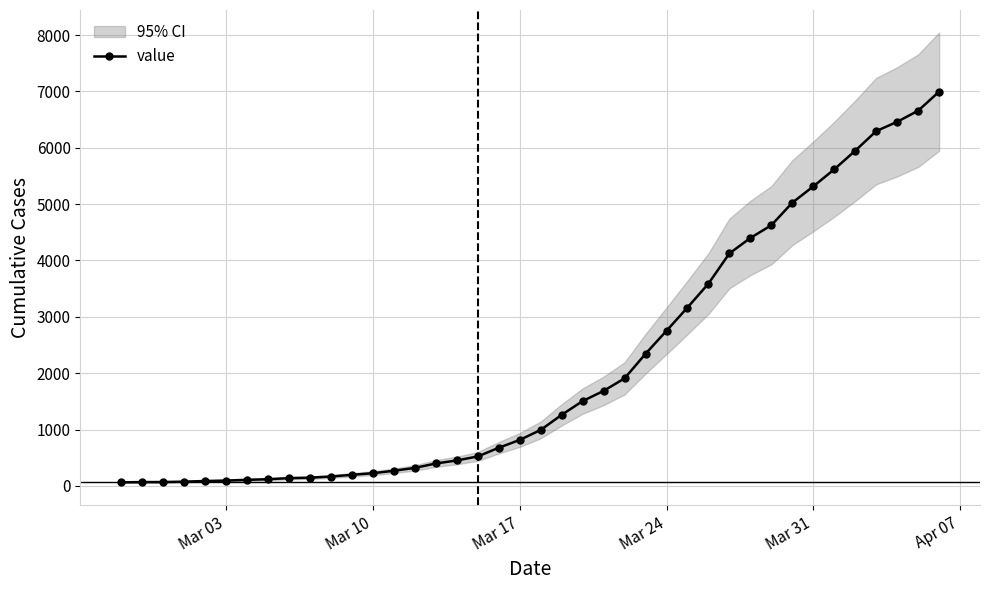

What is the average value?

2142